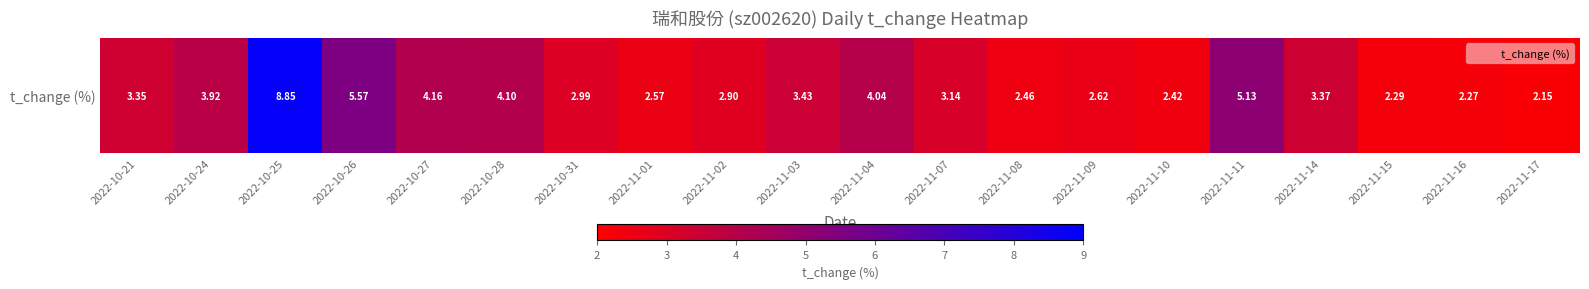

What is the minimum value shown in the chart?

2.1